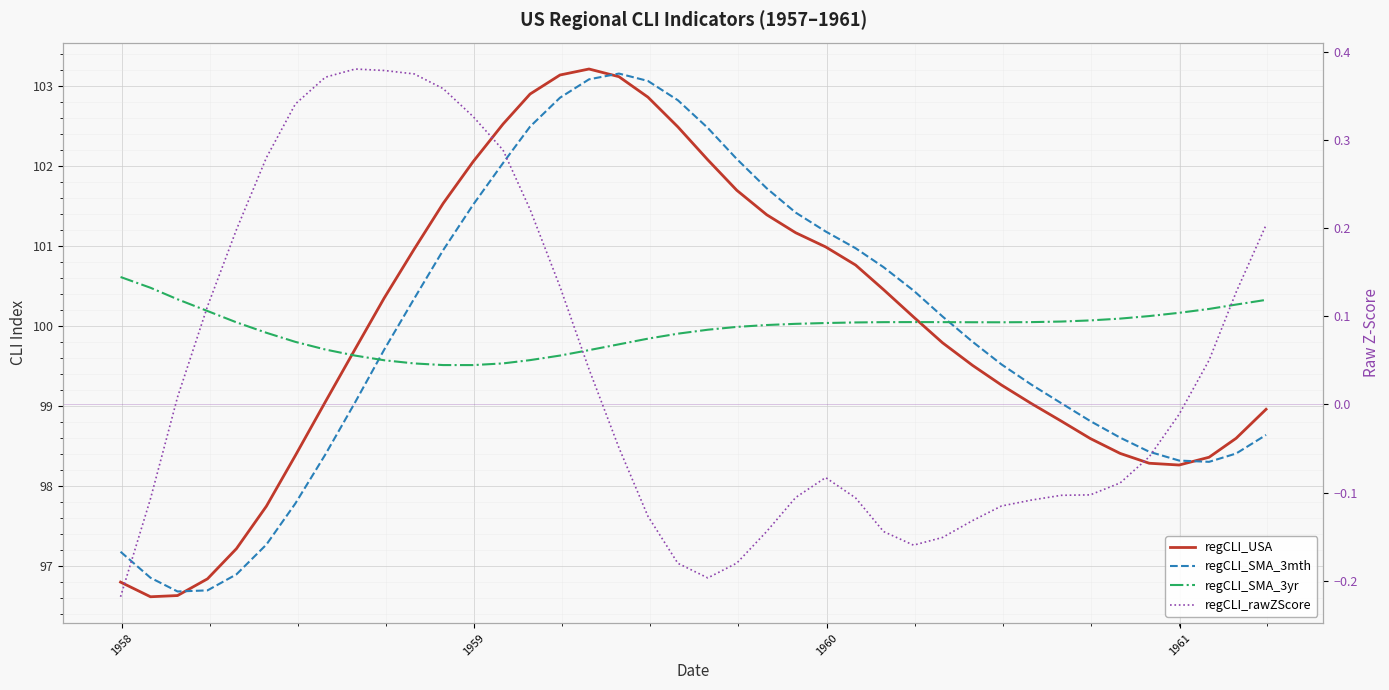

Is it true that regCLI_SMA_3mth equals 30.0 at 10?

False